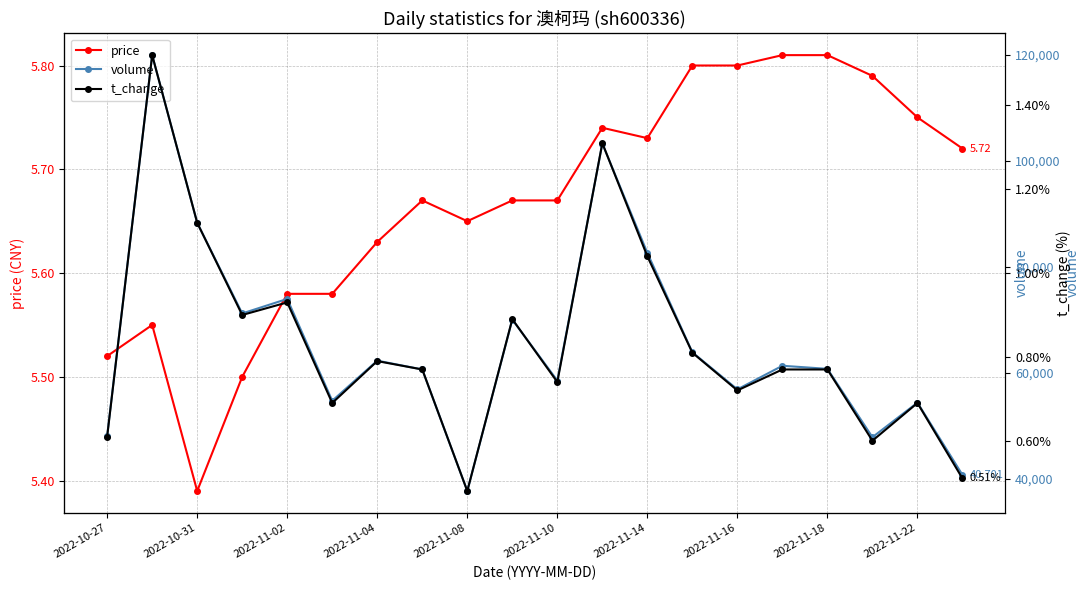

Between 2022-11-08 and 19, which series saw the biggest shift?

volume